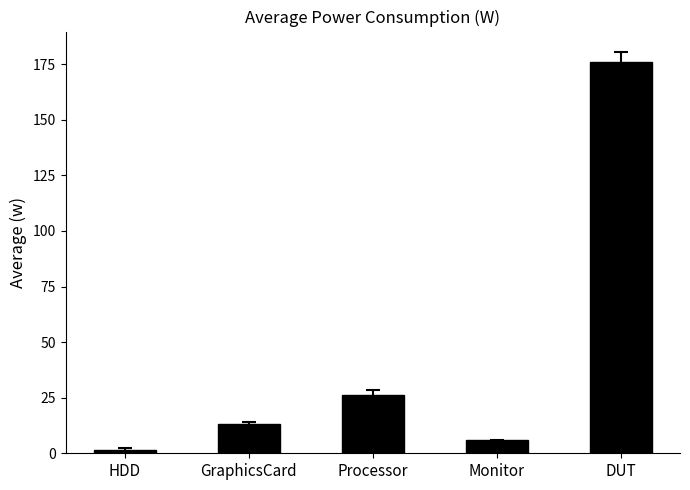

List the labels in order of value, smallest first.

HDD, Monitor, GraphicsCard, Processor, DUT